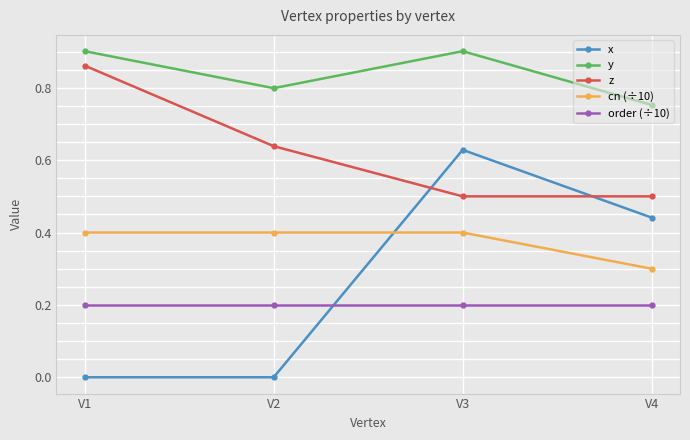

Which category has the lowest value in the y series?

V4